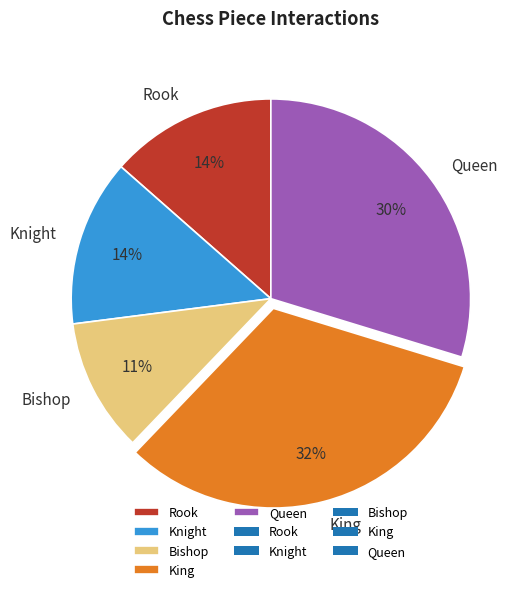

The Rook slice represents 14% of the pie. True or false?

True